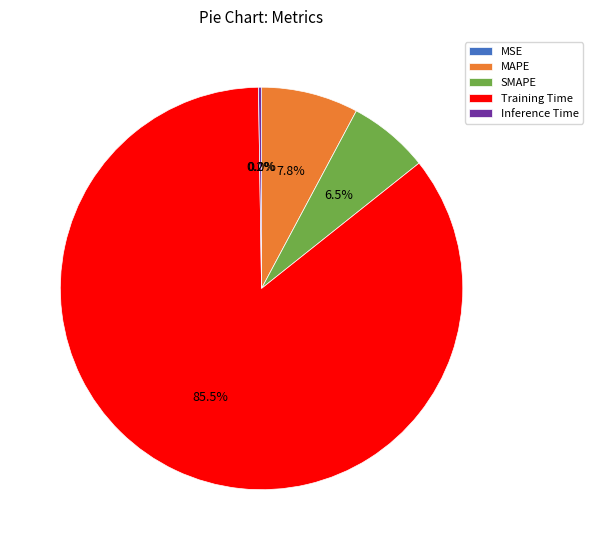

How many slices are in this pie chart?

5